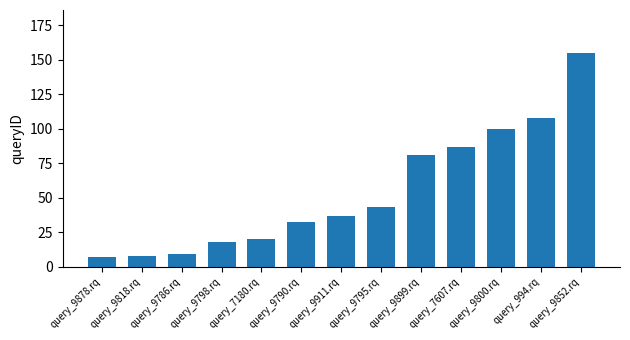

Read the value at query_7180.rq.

20